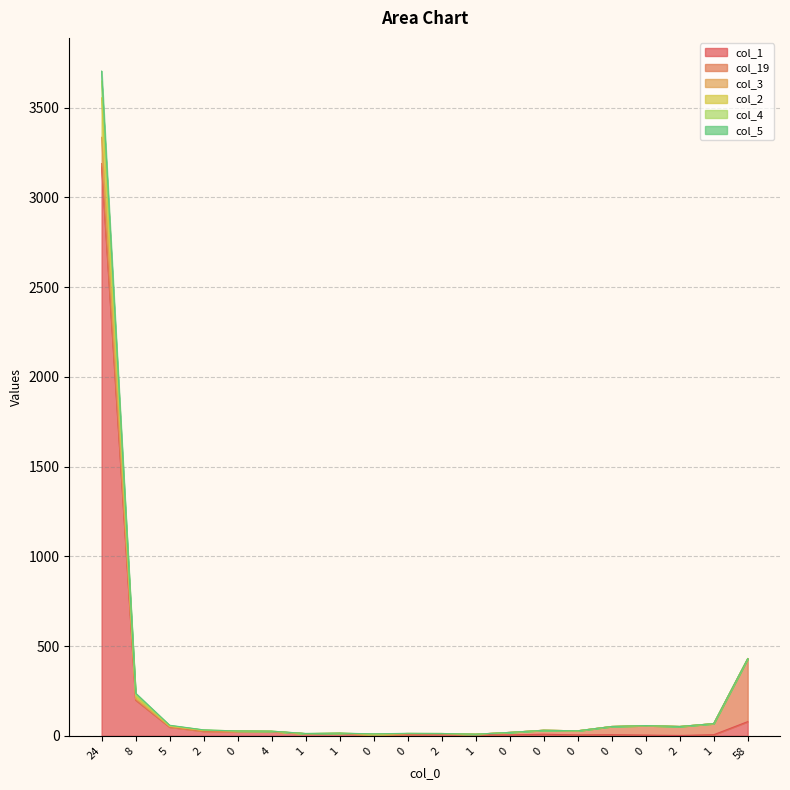

At which label does col_1 first exceed 10?

24